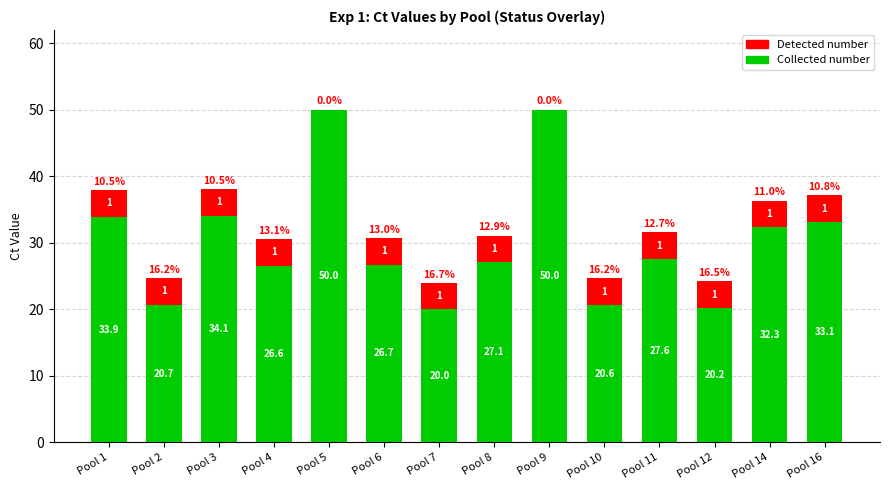

Rank the series by their average value, from lowest to highest.

Detected number, Collected number